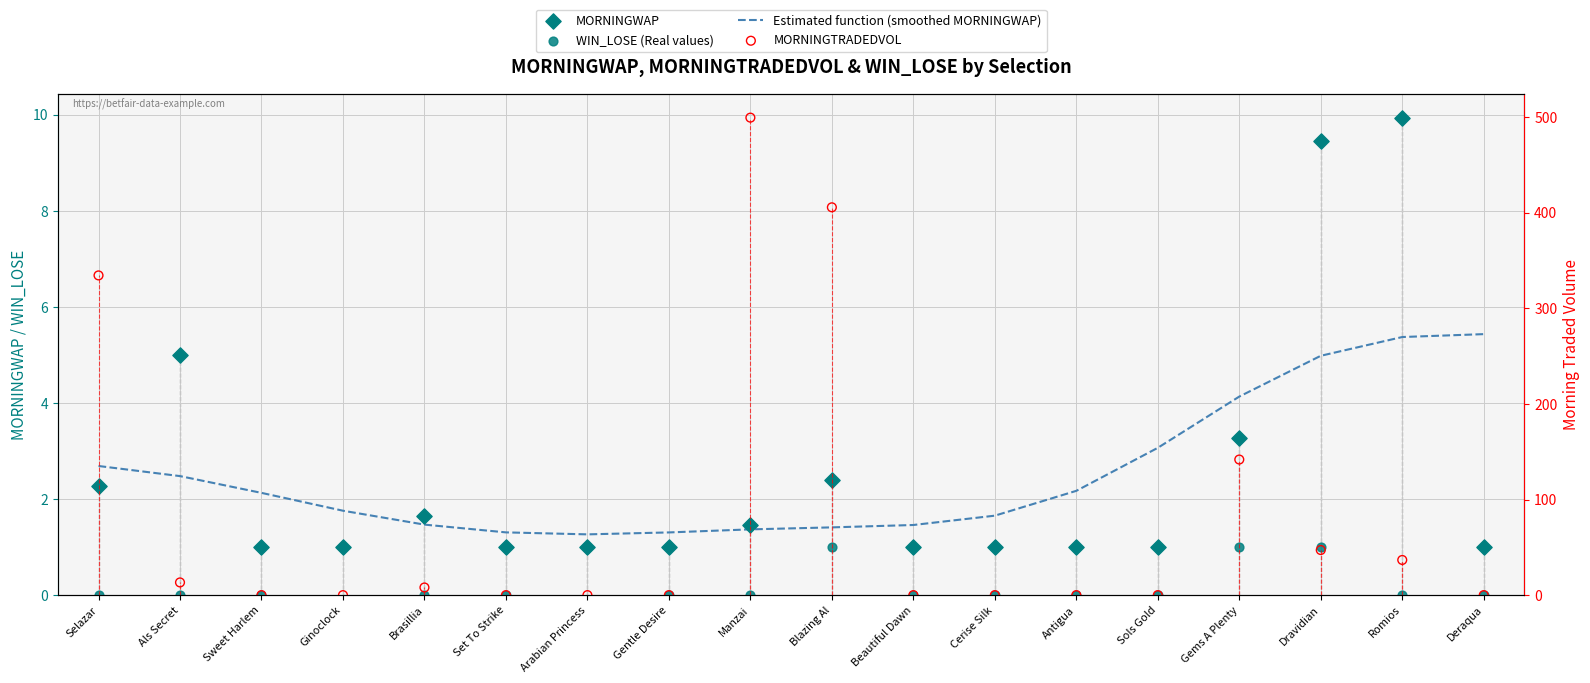

What are all the series names shown in the legend?

Estimated function (smoothed MORNINGWAP), MORNINGWAP, WIN_LOSE (Real values), MORNINGTRADEDVOL